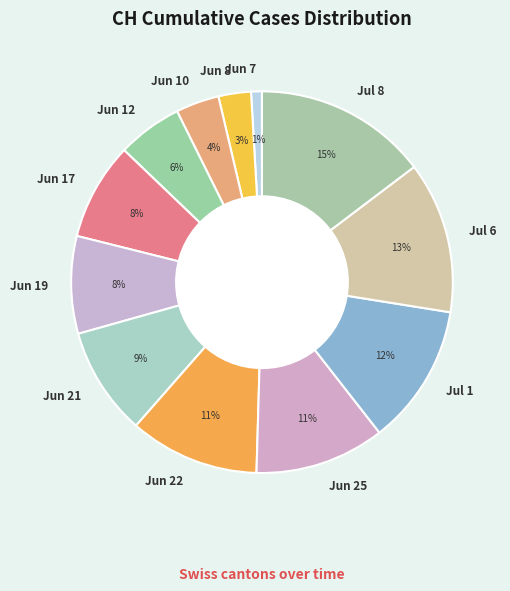

Is there any slice that represents more than half of the pie?

No